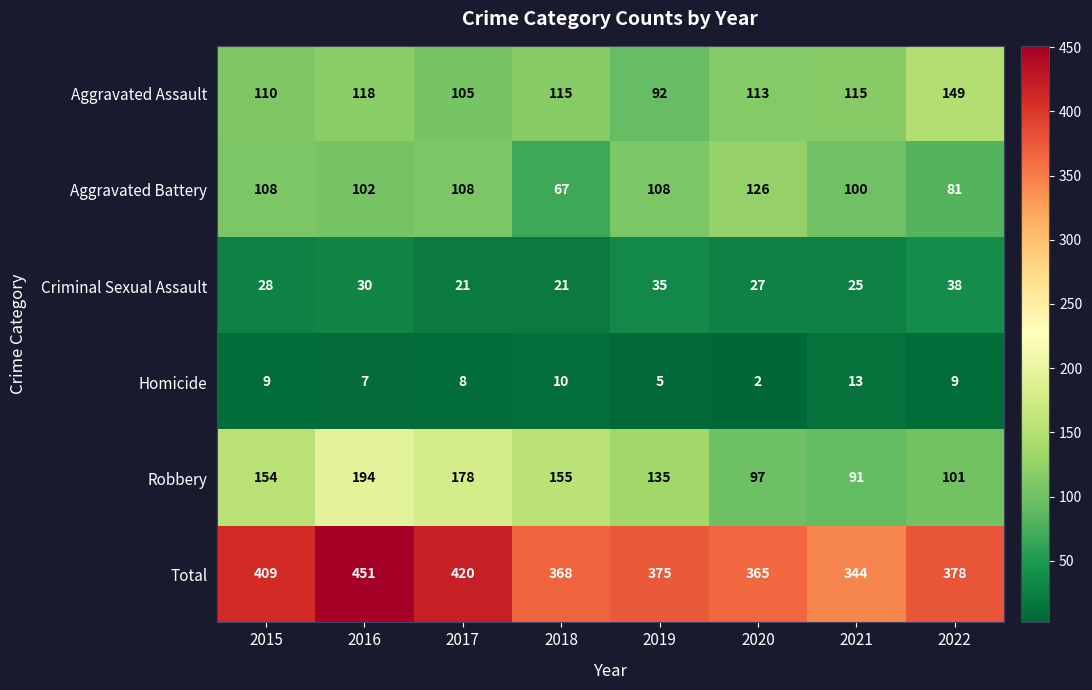

Which series changed the most between 2016 and 2021?

Total